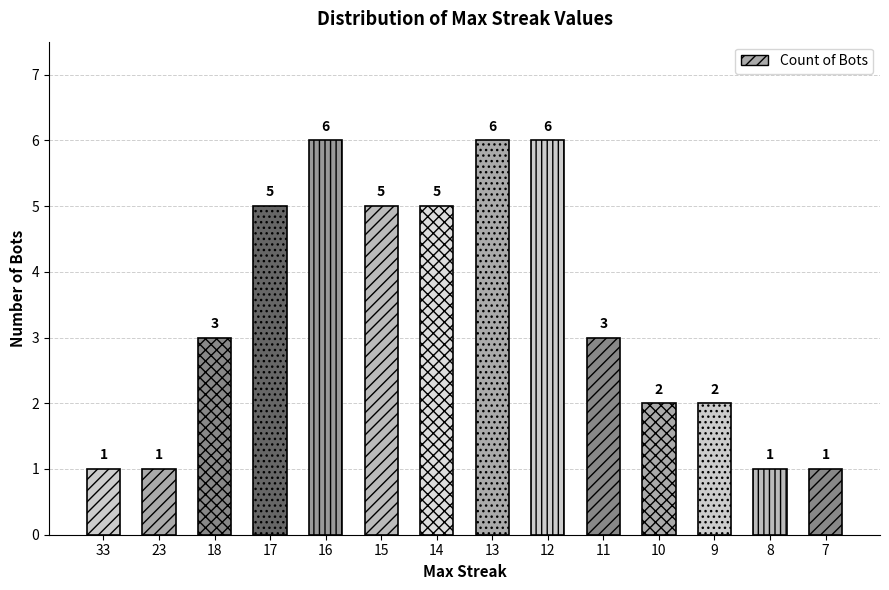

How many data points are less than 3?

6